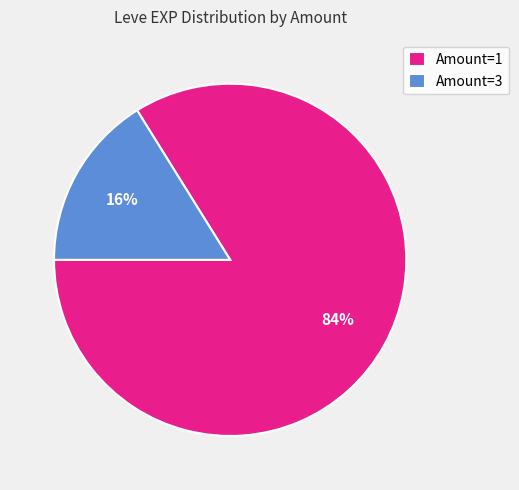

Combined, do Amount=1 and Amount=3 account for over 50%?

Yes